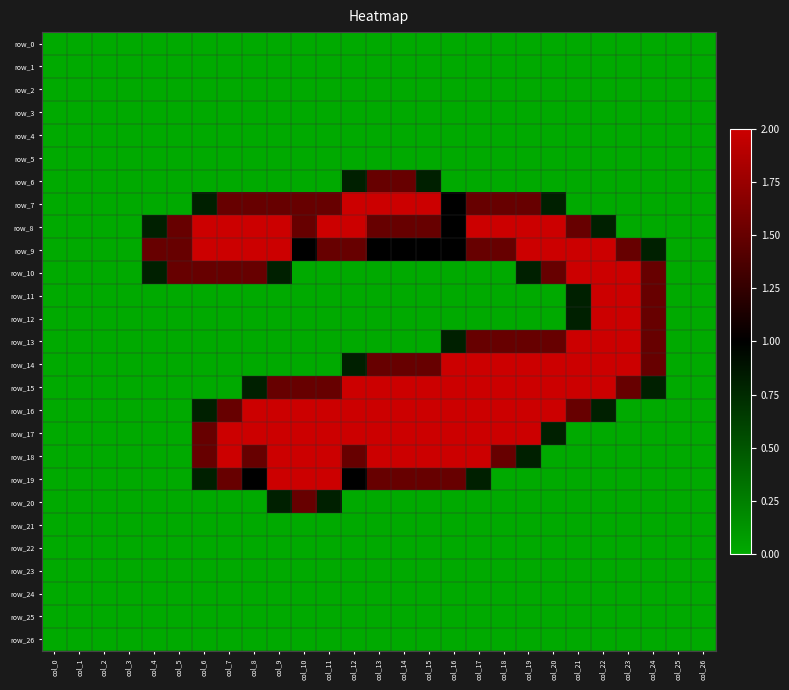

What is the sum of all row_10 values?

17.4